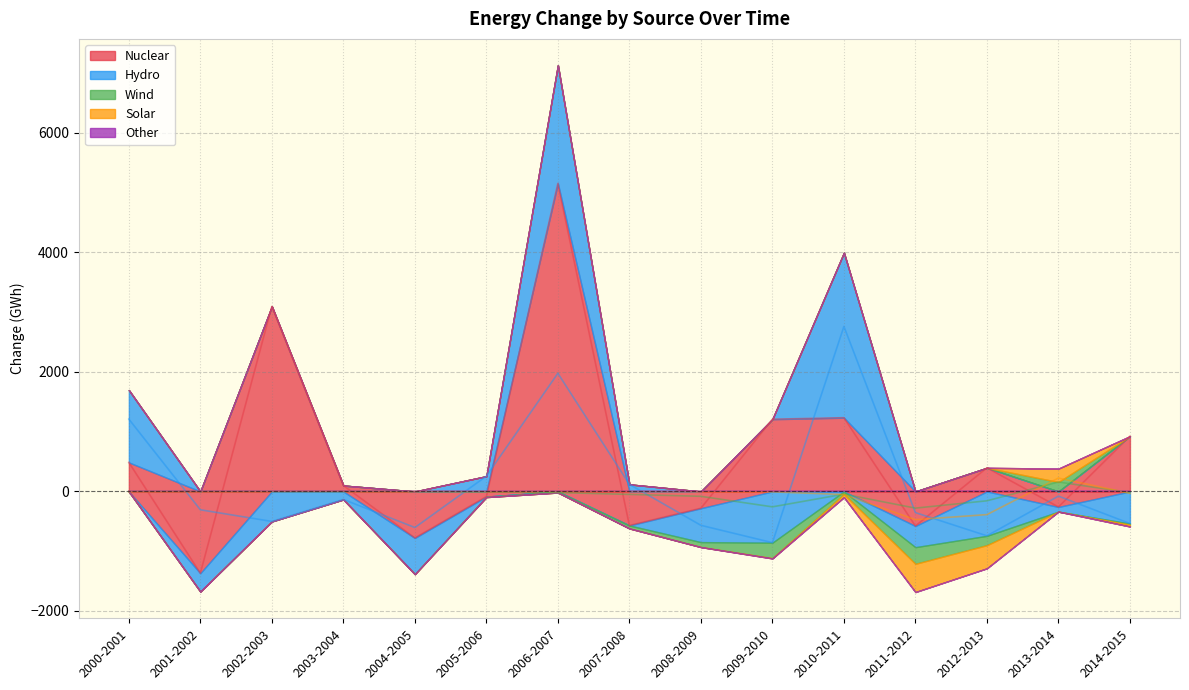

Where does the Hydro series first go above -306?

2000-2001